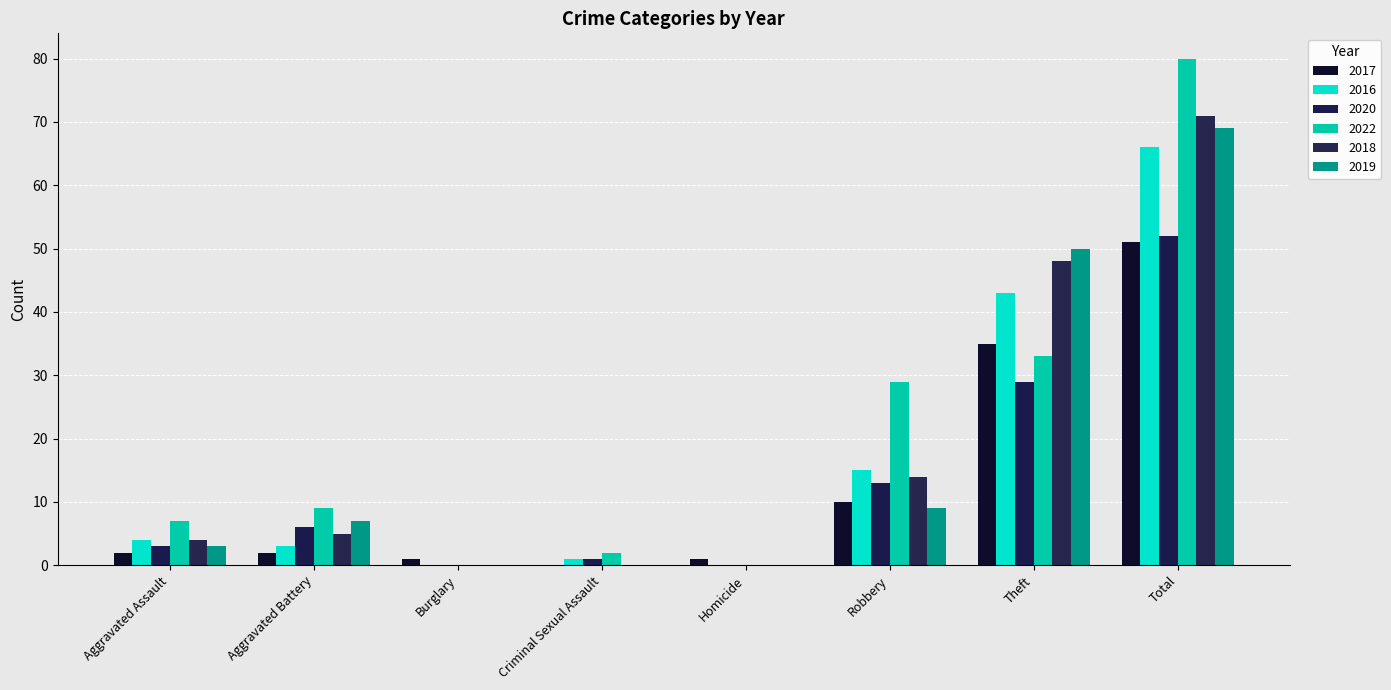

The value of 2020 at Total is 27. True or false?

False